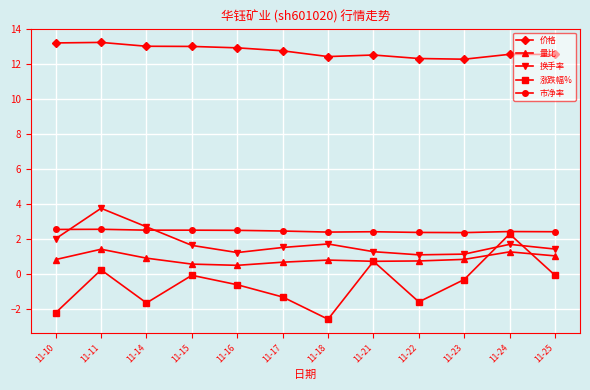

True or false: 换手率 and 量比 intersect in this chart.

False